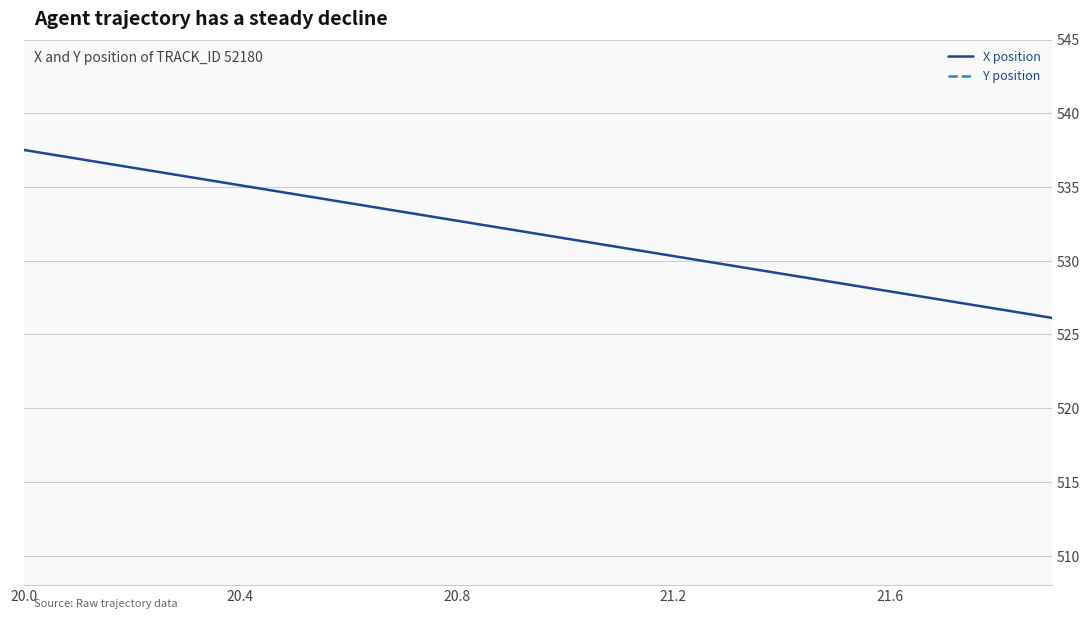

Is it true that X position equals 884.9 at 21.6?

False